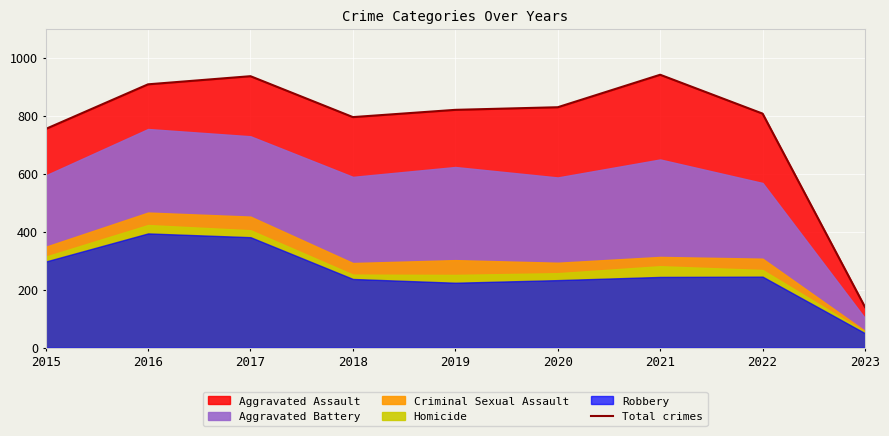

What is the average value?

770